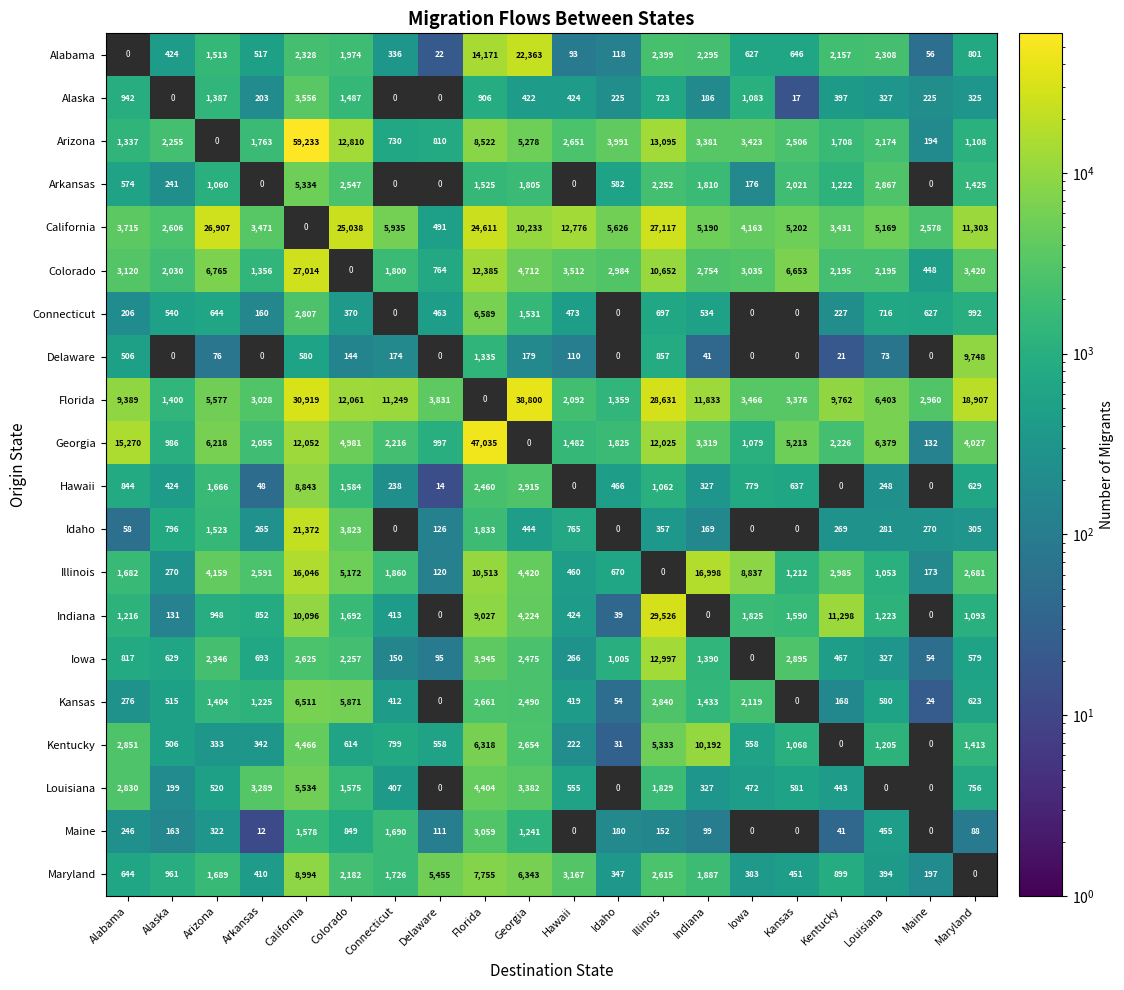

True or false: Indiana has a value of 123 at Hawaii.

False